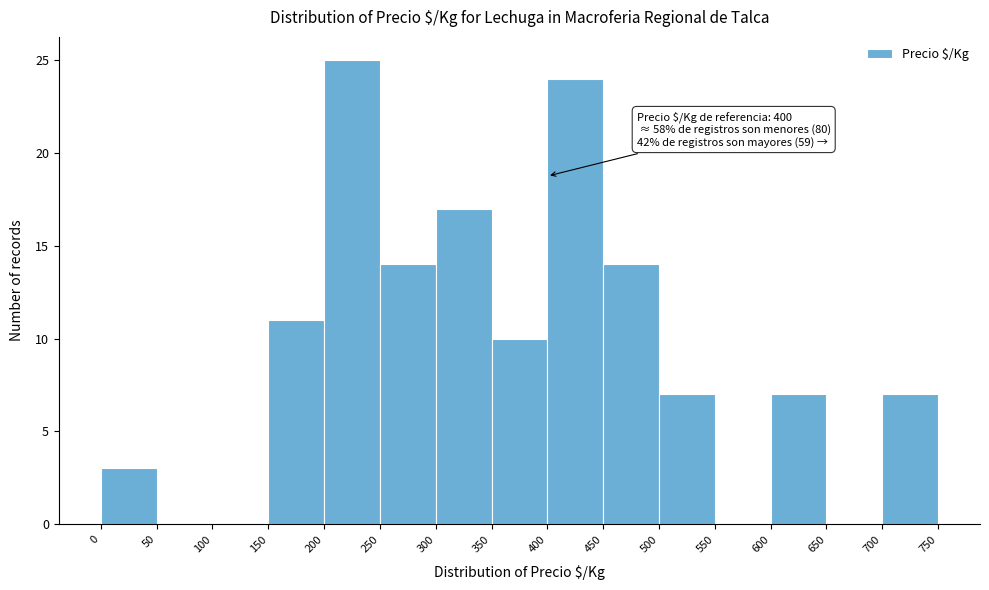

Over which range of the x-axis is the bar tallest?

200 to 250